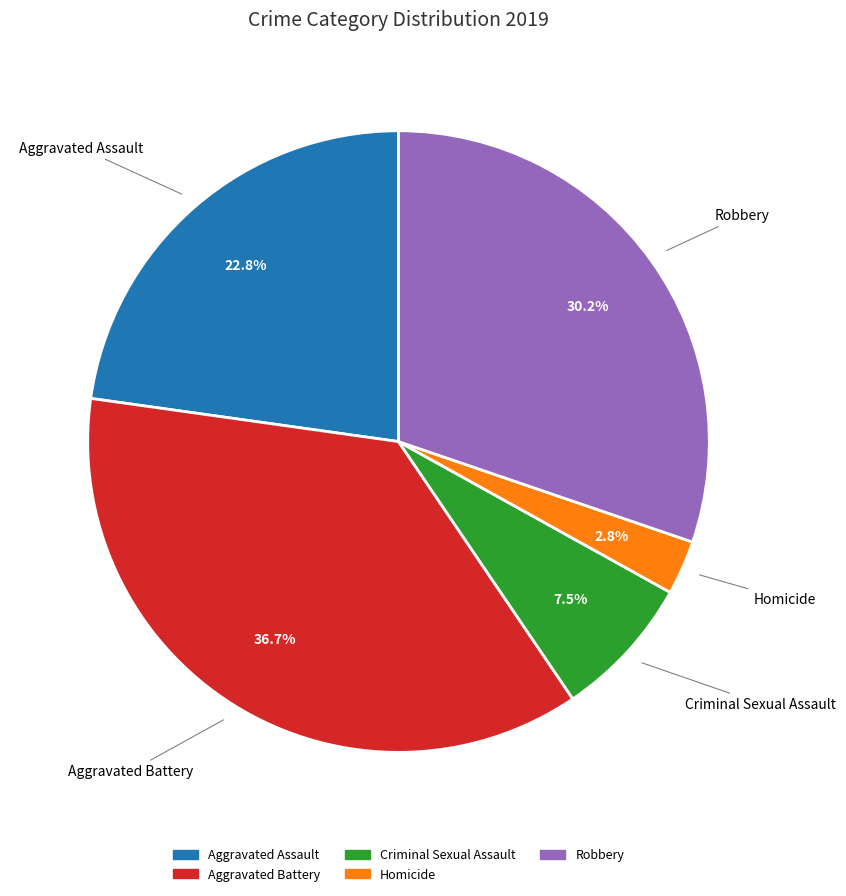

Approximately how many times larger is the value at Criminal Sexual Assault compared to Aggravated Battery?

0.2